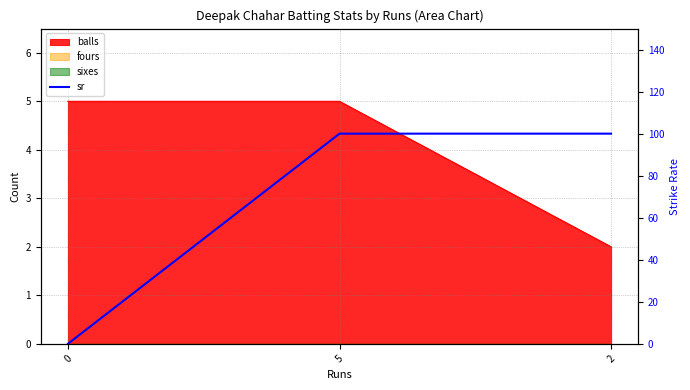

How many data points does each series have?

3